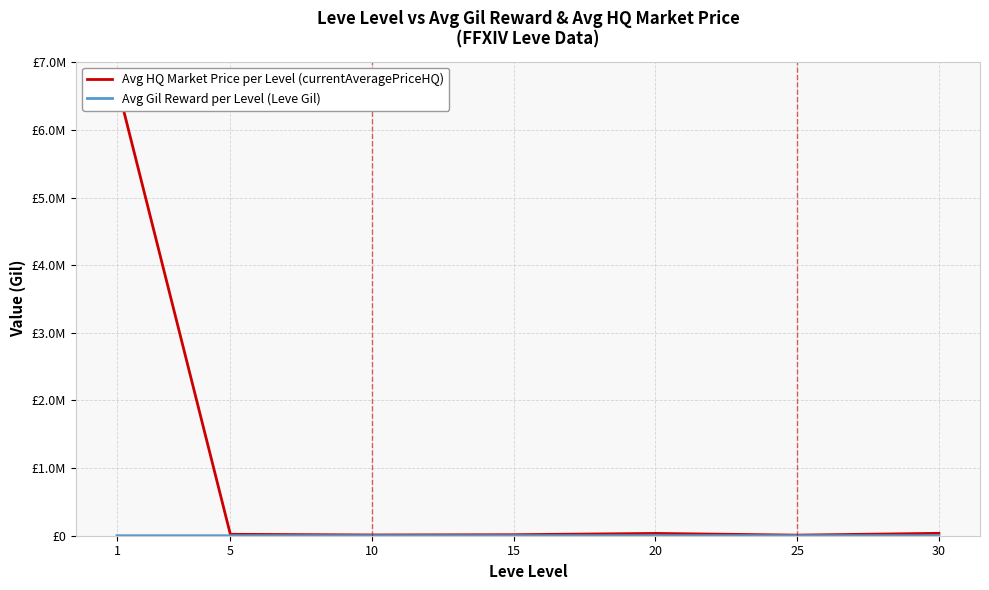

What is the value of the Avg HQ Market Price per Level (currentAveragePriceHQ) point at the 4th from the left?

14922.3